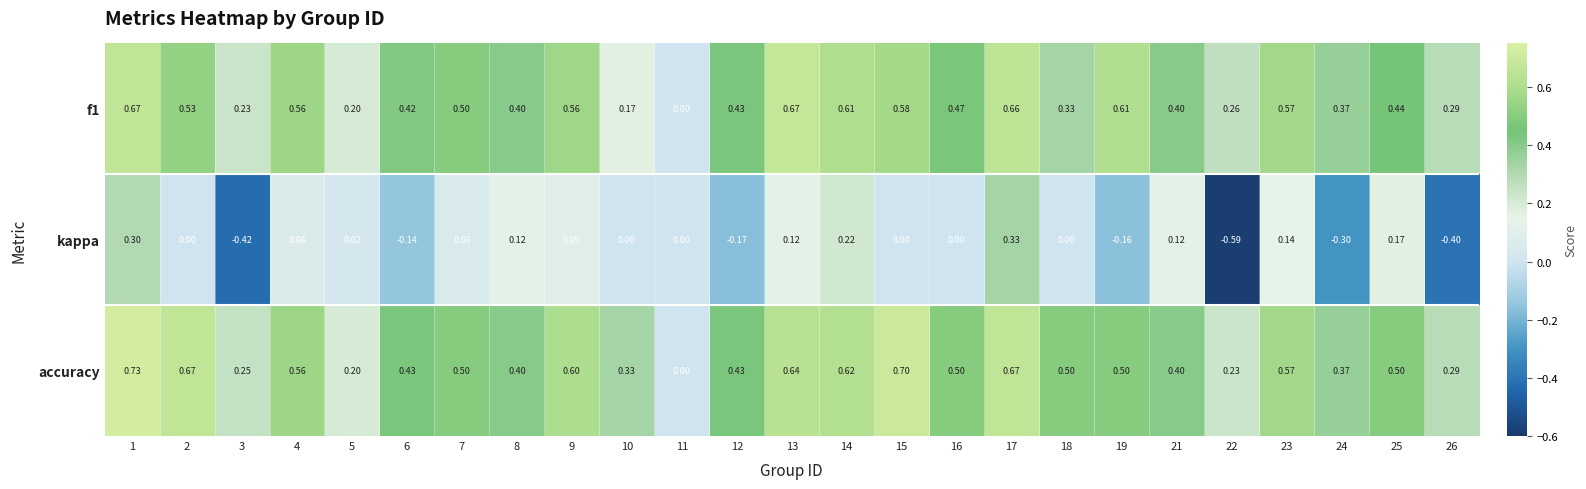

Which series has the largest total across all categories?

accuracy